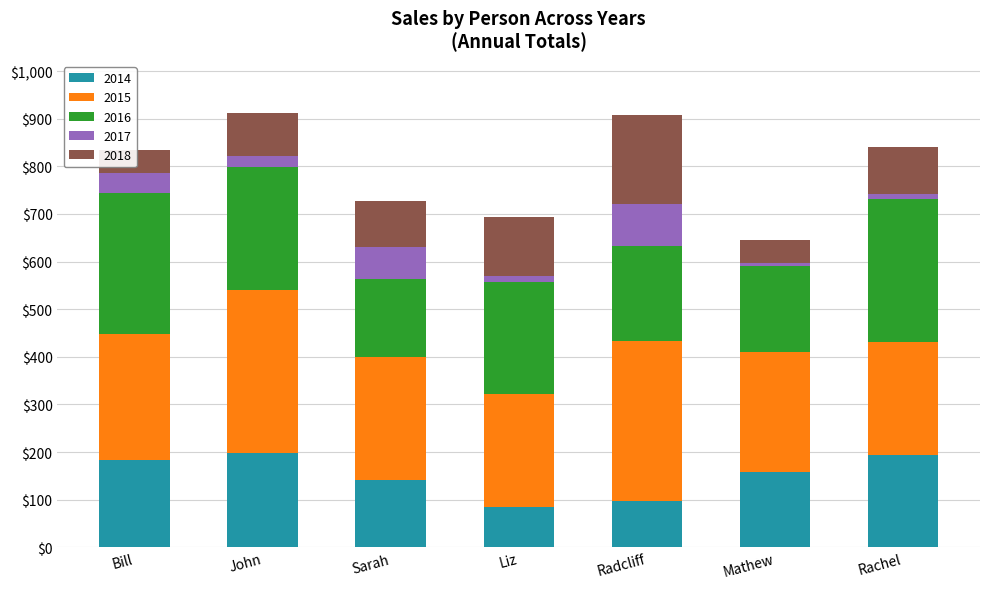

At Bill, list the series in order from smallest to largest.

2017, 2018, 2014, 2015, 2016